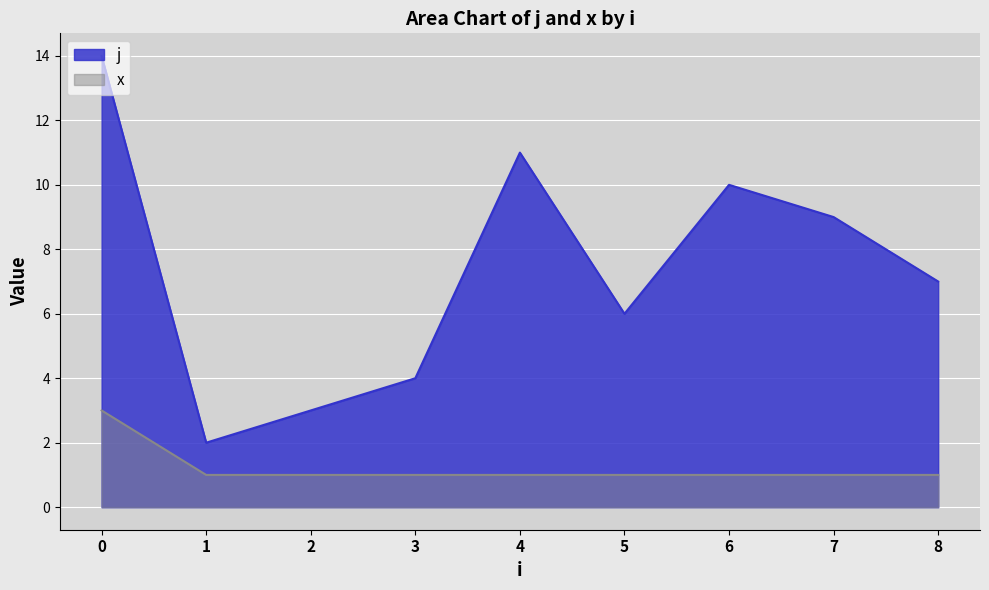

Rank the series by their maximum value, from lowest to highest.

x, j